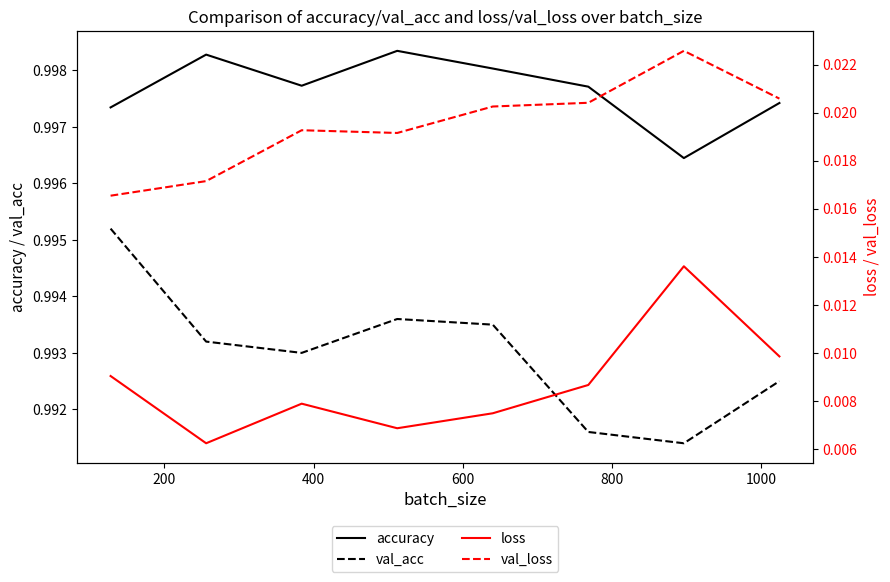

True or false: val_acc and accuracy cross at least once.

False